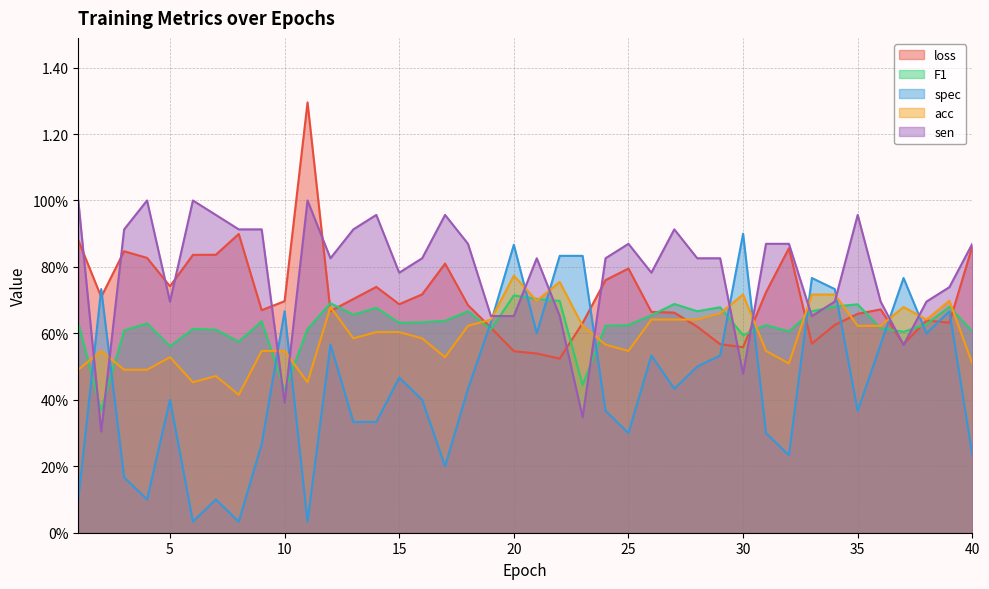

Which has a higher value, 21 or 36?

36